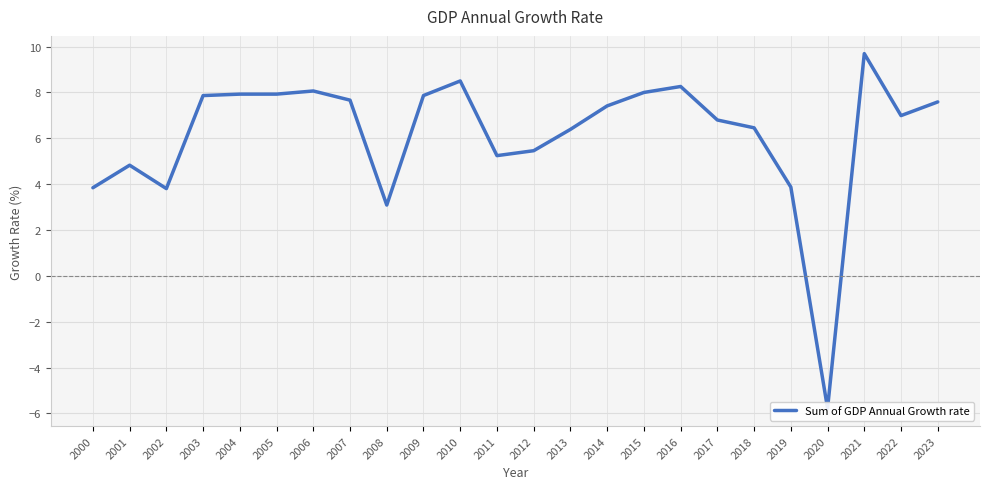

What is the minimum value shown in the chart?

-5.8